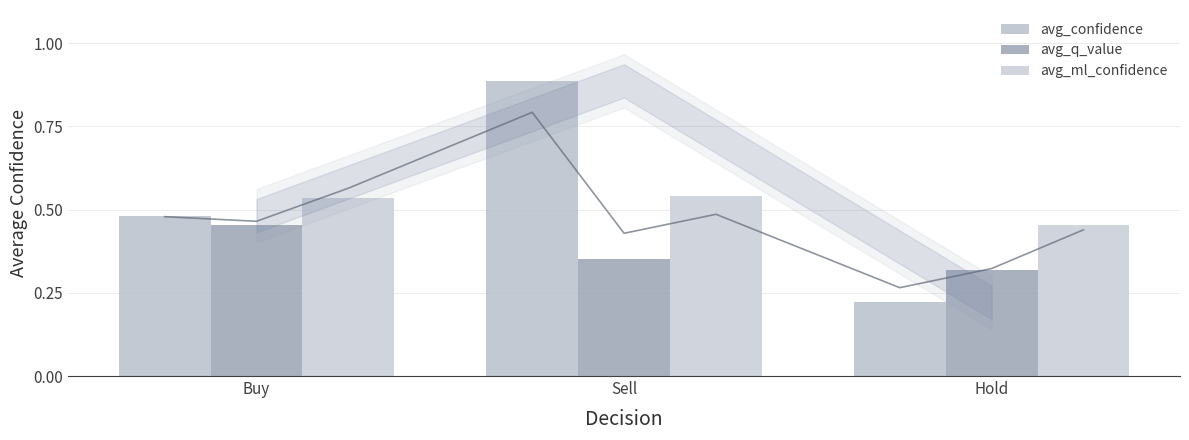

How many bars are there in total?

9